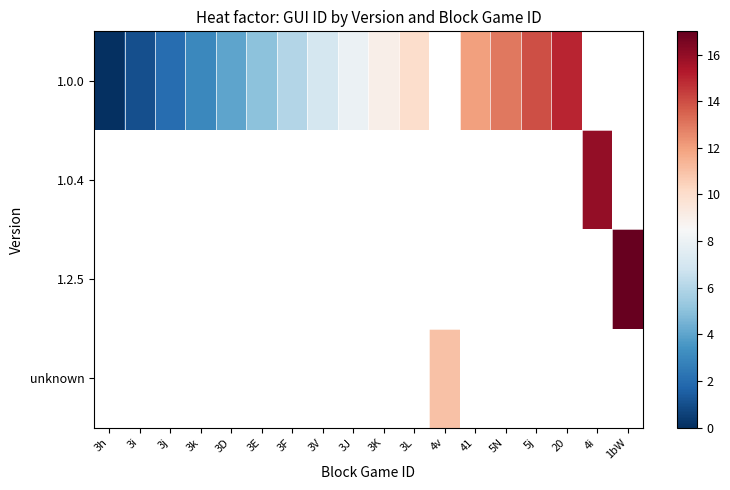

Between 20 and 3F, which is larger?

20